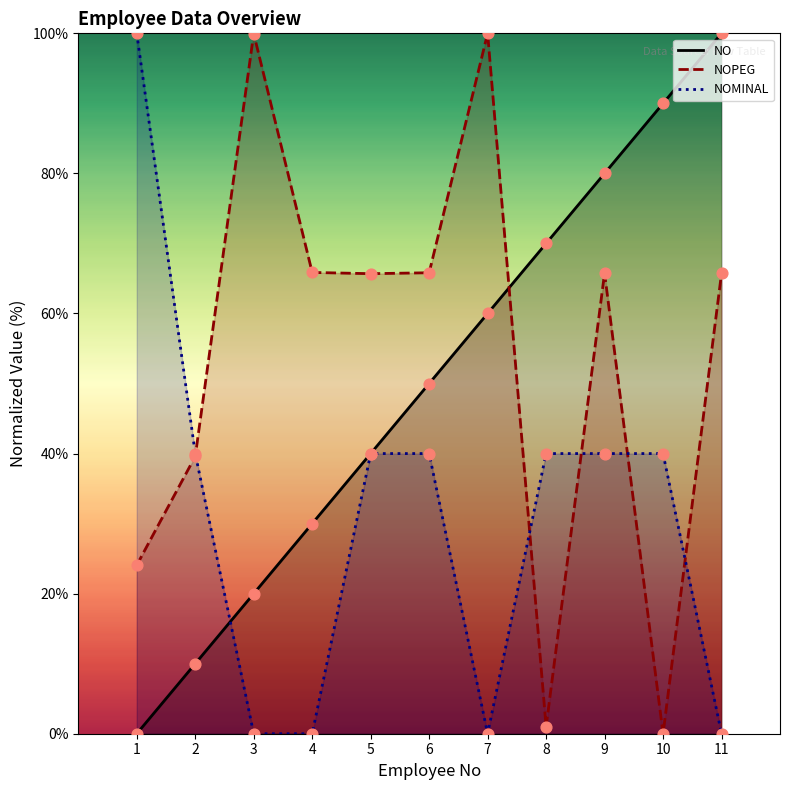

What are all the series names shown in the legend?

NO, NOPEG, NOMINAL